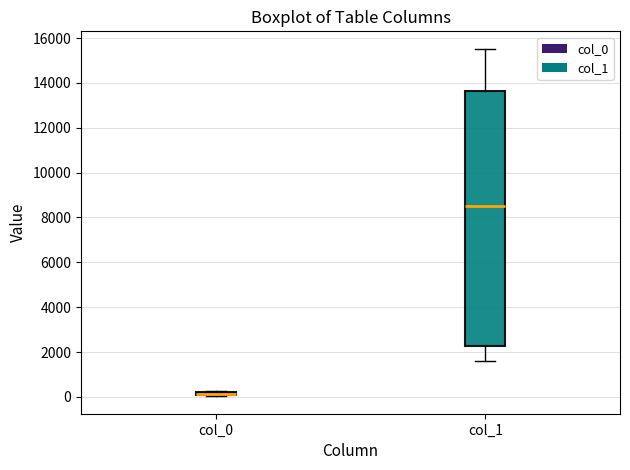

Which box is the tallest, from its lower edge to its upper edge?

col_1